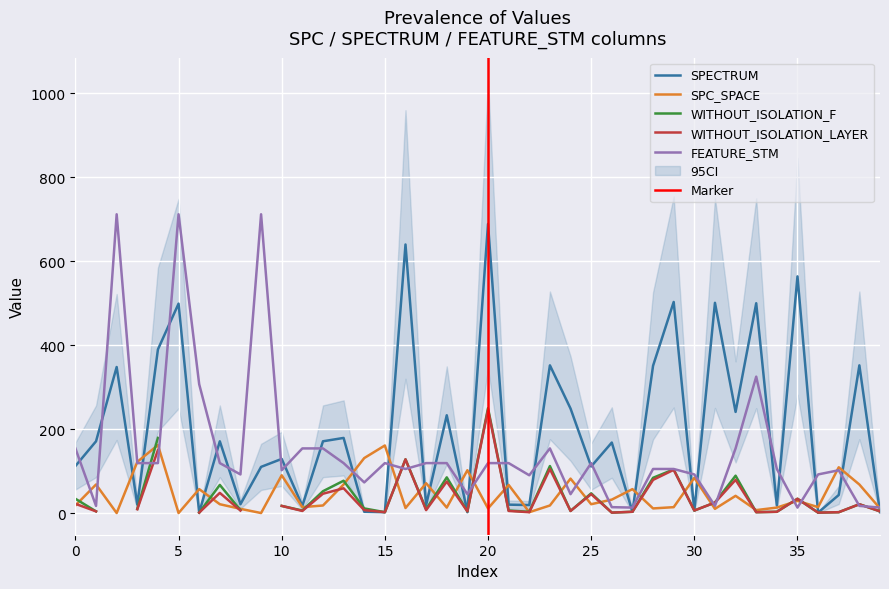

Which series ends up on top after the final intersection of SPC_SPACE and FEATURE_STM?

FEATURE_STM